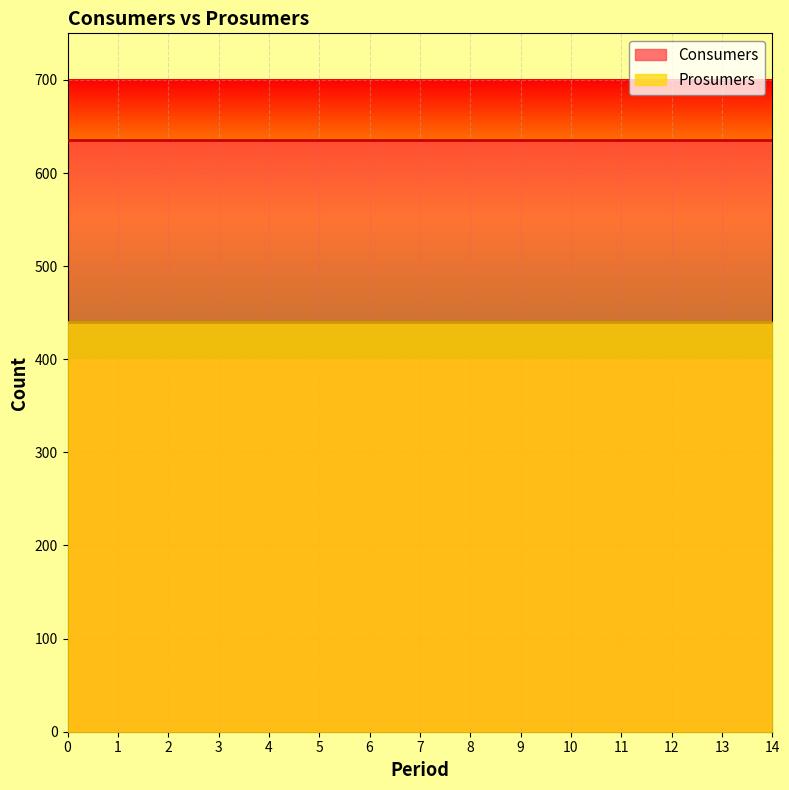

Which series has the largest total across all categories?

Consumers